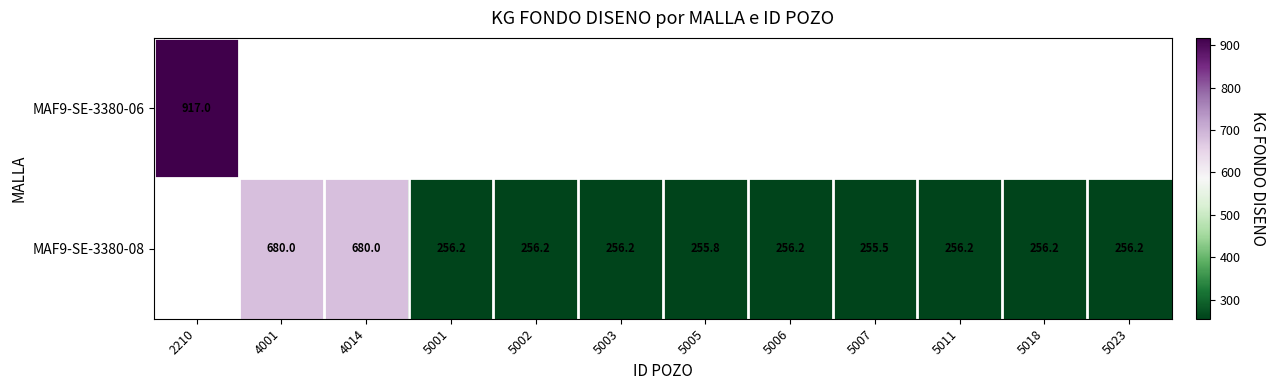

True or false: MAF9-SE-3380-08 has a value of 352.7 at 5006.

False